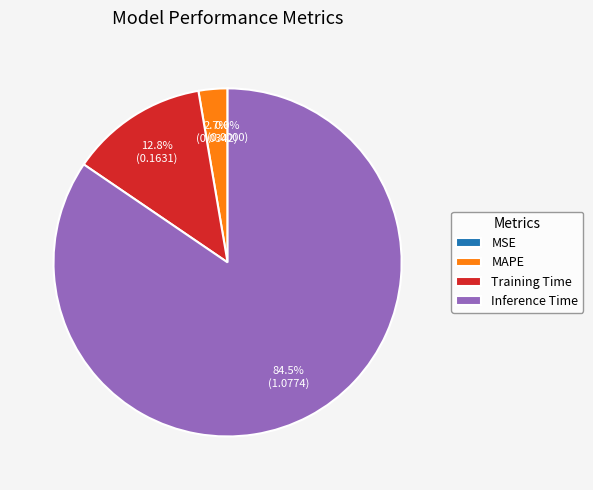

Between Inference Time and Training Time, which is larger?

Inference Time